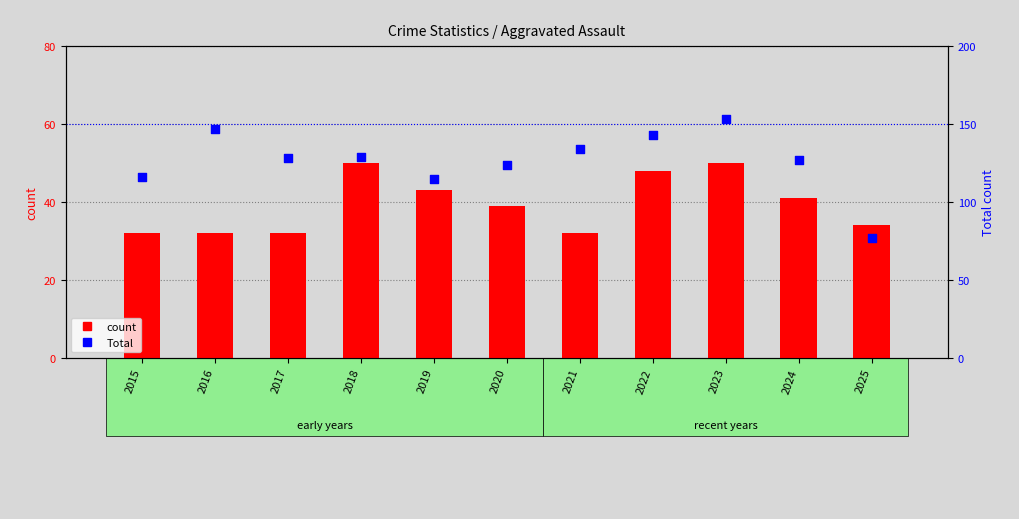

At how many categories does at least one series exceed 139?

3